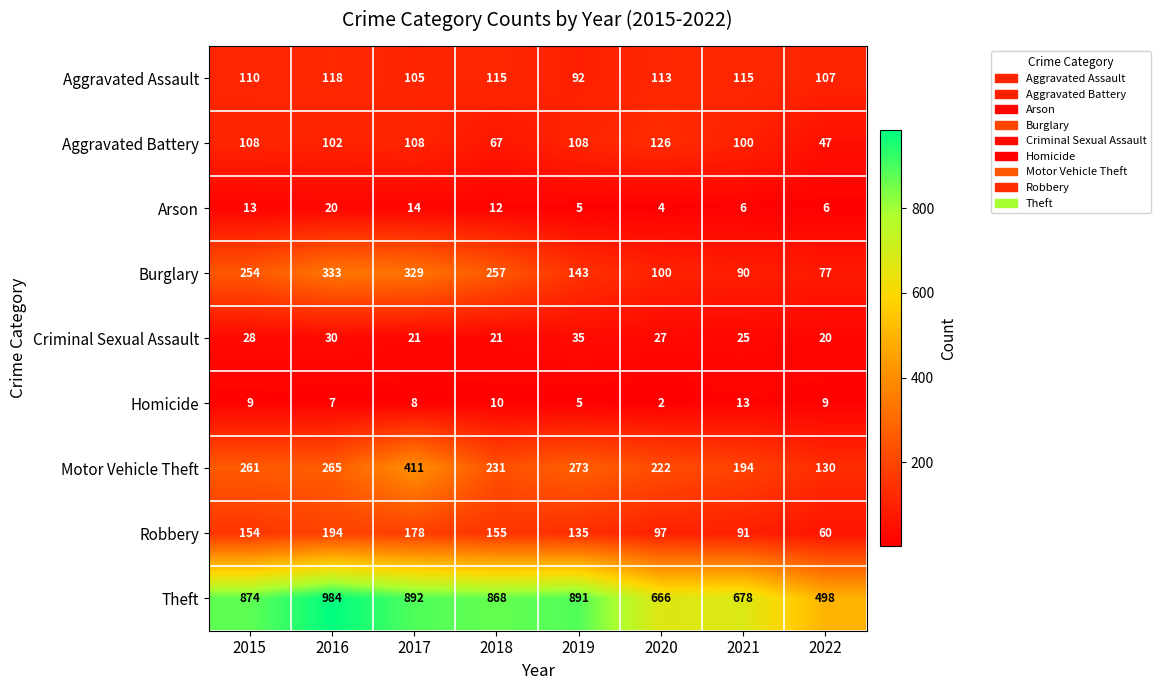

Which series has the largest total across all categories?

Theft